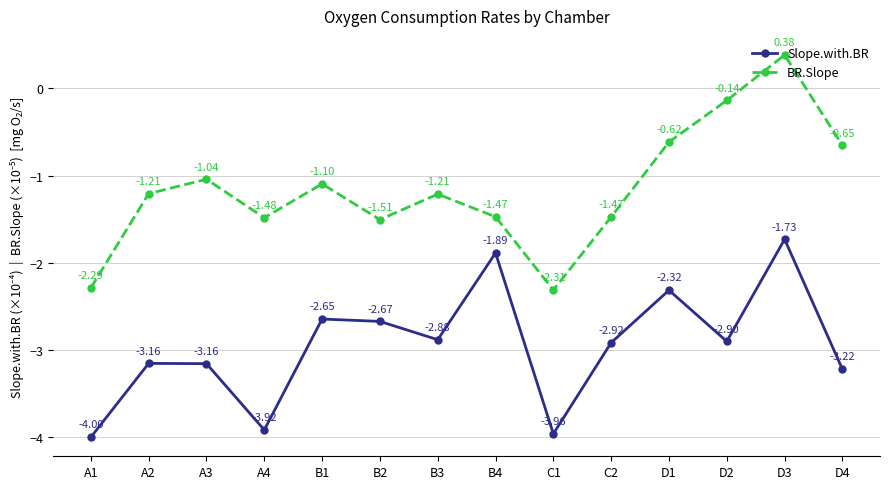

Rank the series by their average value, from lowest to highest.

Slope.with.BR, BR.Slope